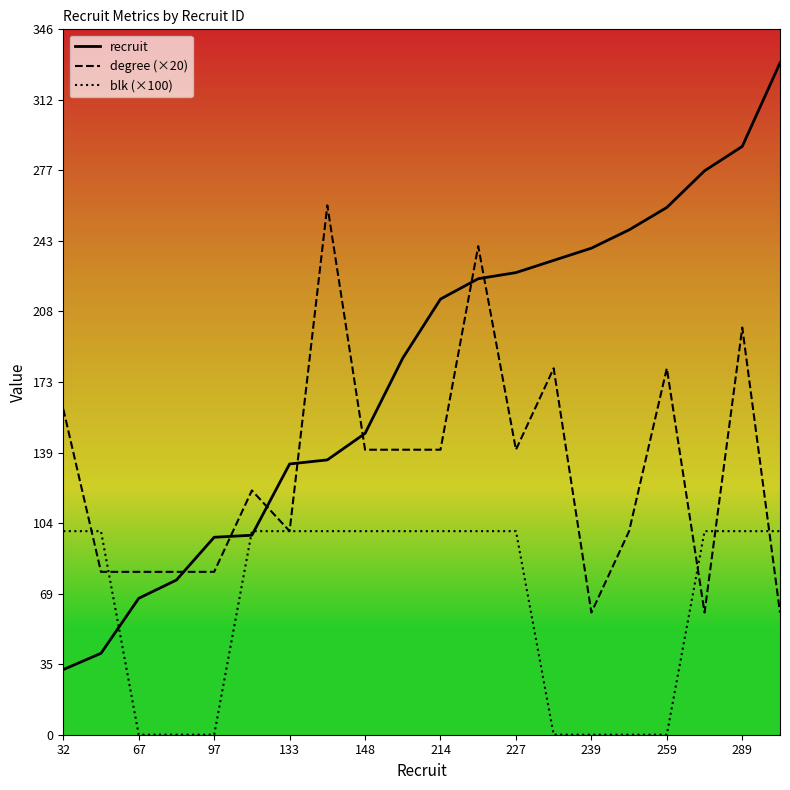

What is the sum of all blk (×100) values?

1300